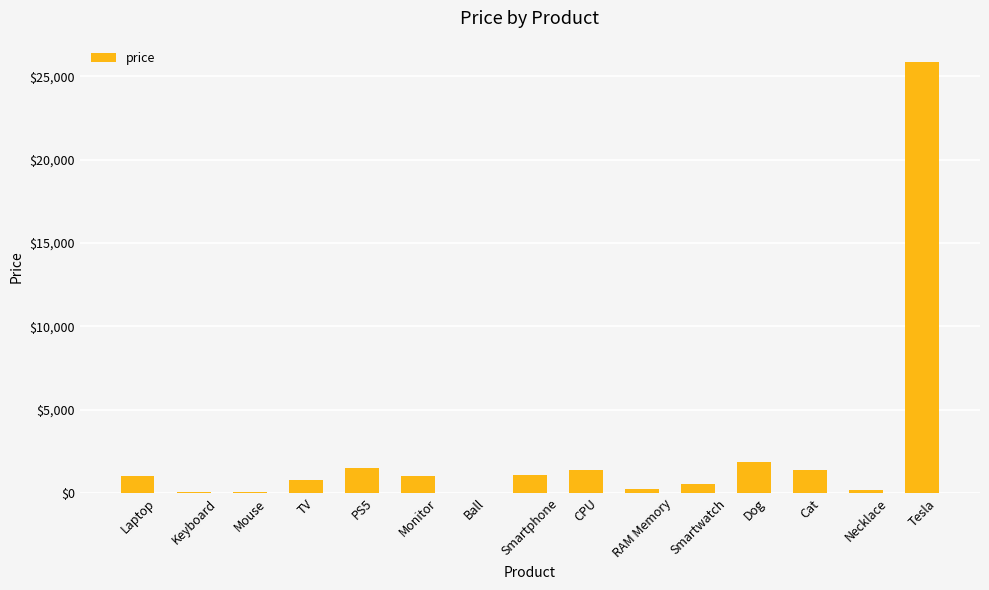

What is the sum of the values at PS5 and Smartphone?

2550.9